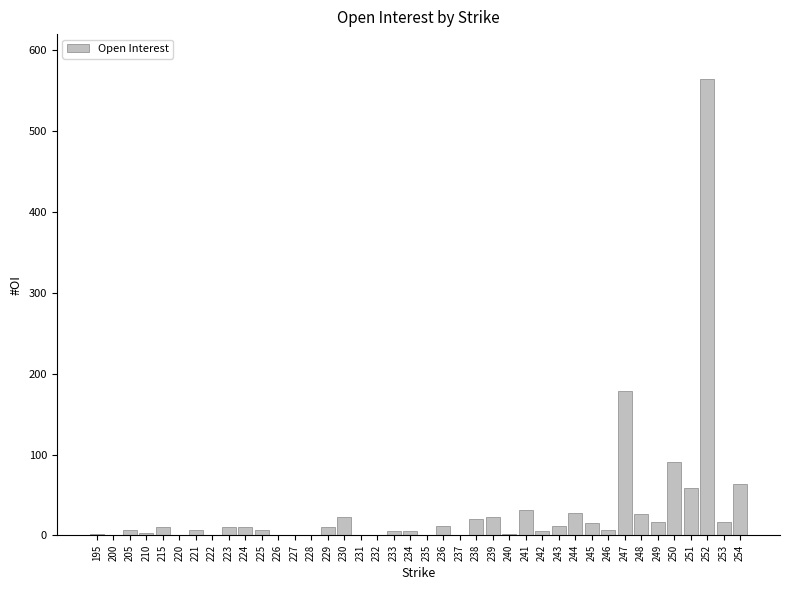

What is the ratio of the value at 252 to the value at 254?

8.8